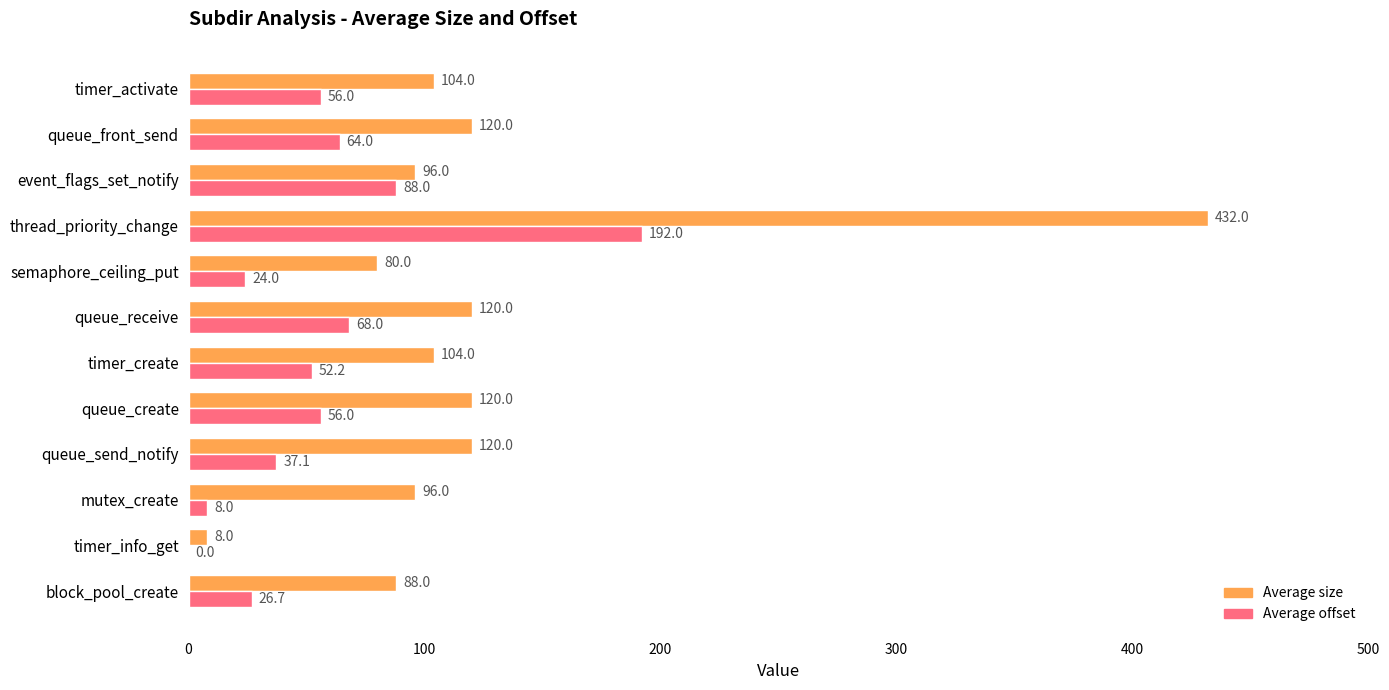

Between timer_create and queue_receive, which series saw the biggest shift?

Average size